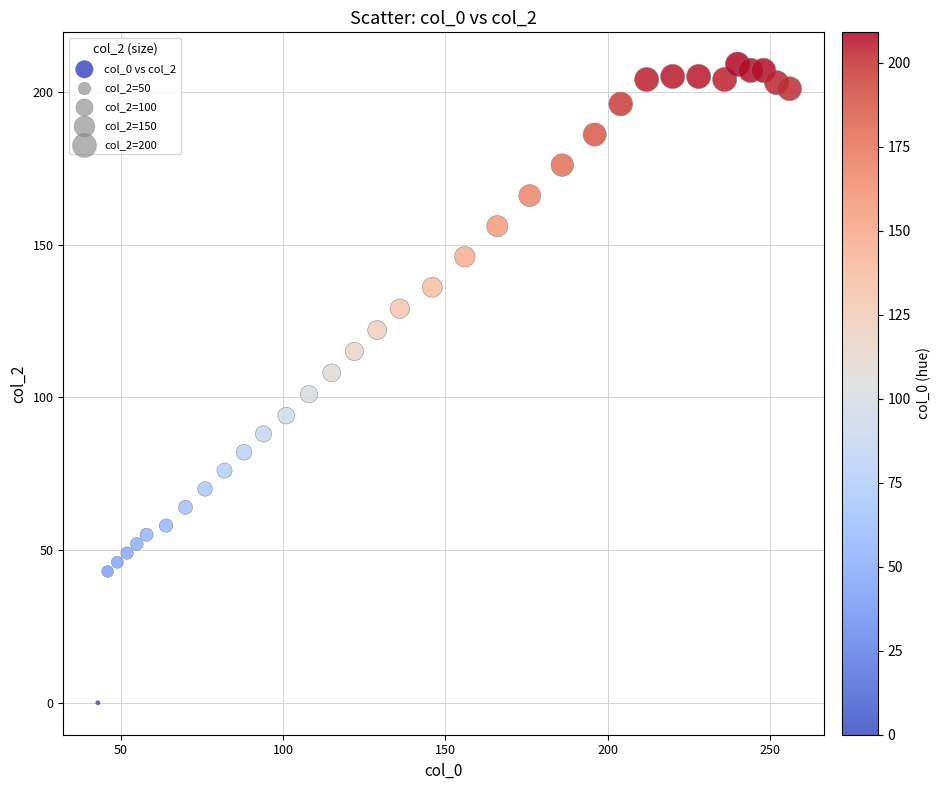

What is the range of Y values (max minus min)?

209